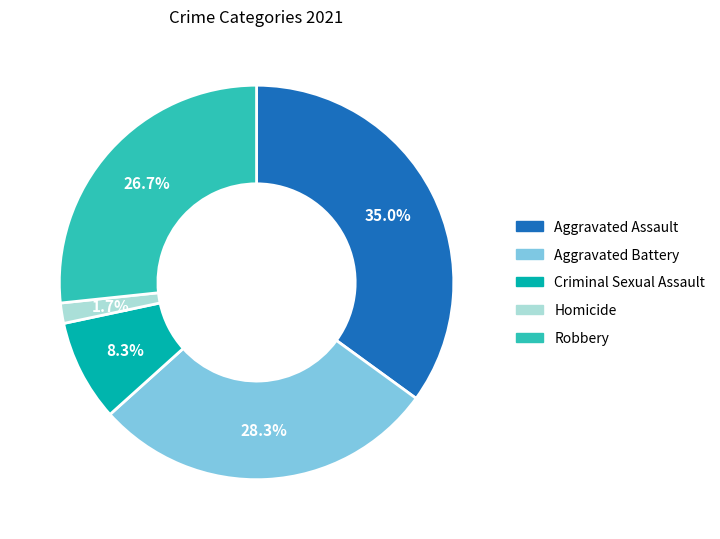

Is there a majority slice in this chart?

No